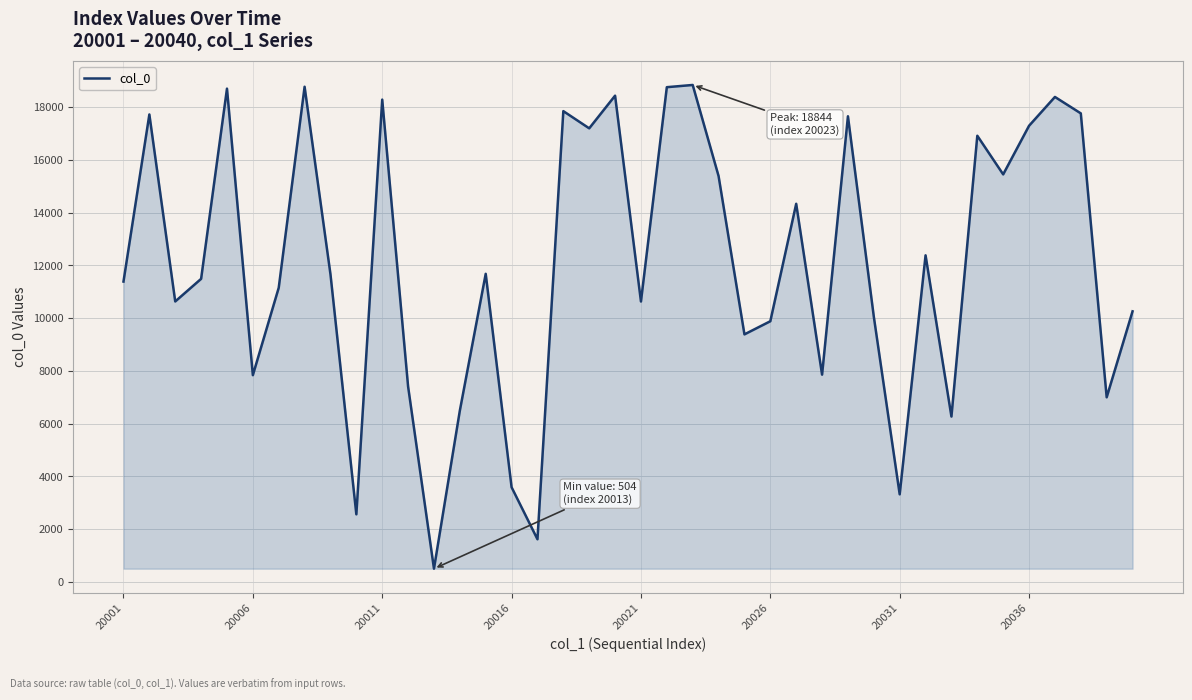

What is the difference between the maximum and minimum values?

18340